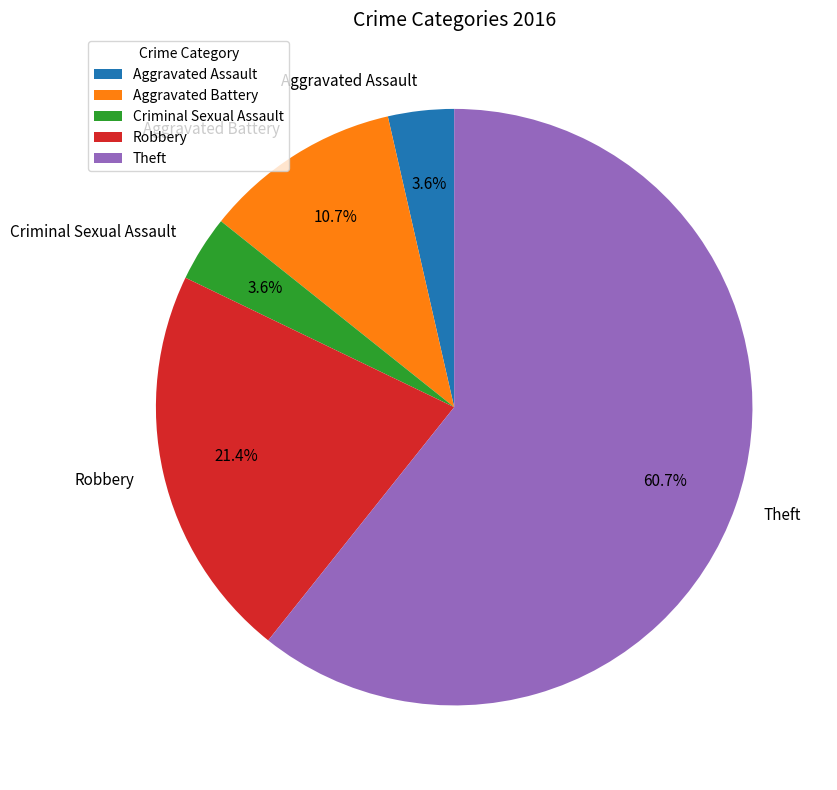

What percentage do Aggravated Battery and Theft together represent?

71.4%